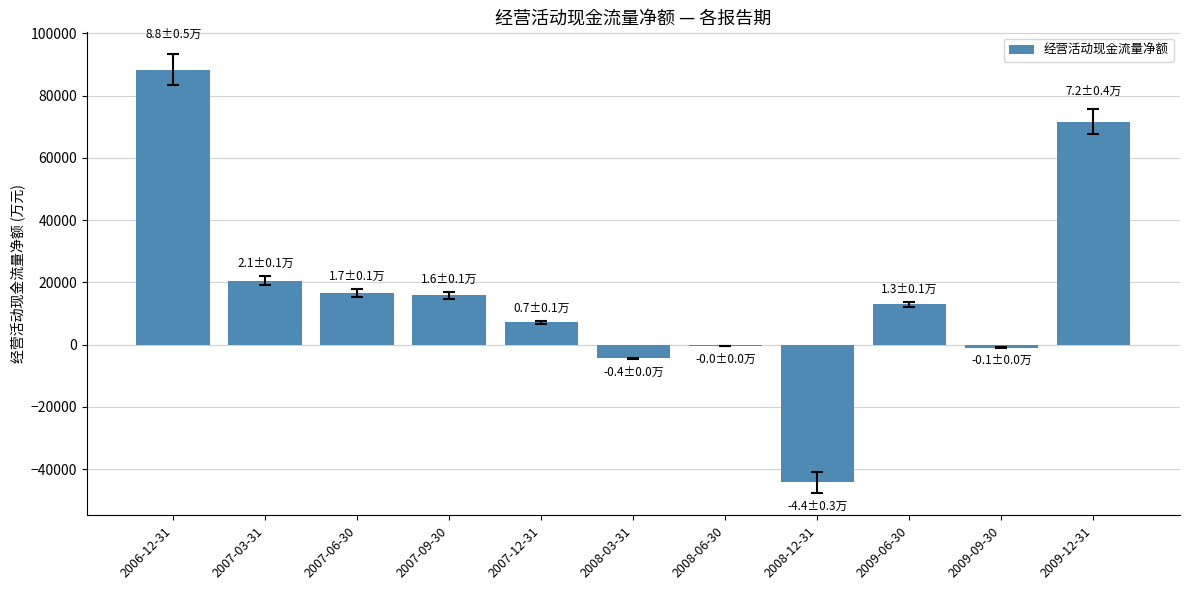

What is the sum of all values?

182806